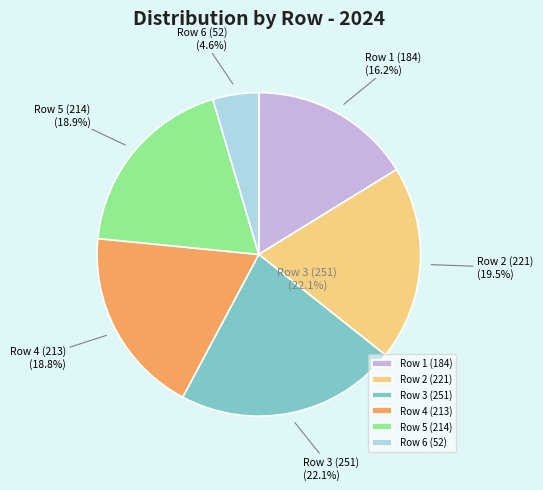

Count the number of slices in the pie.

6